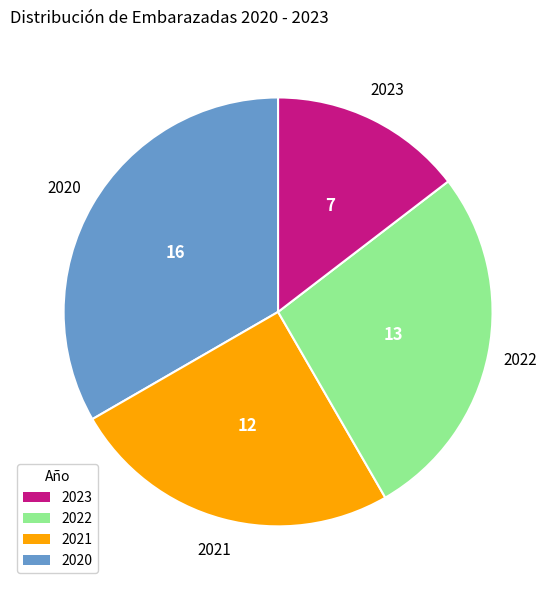

Is there a majority slice in this chart?

No